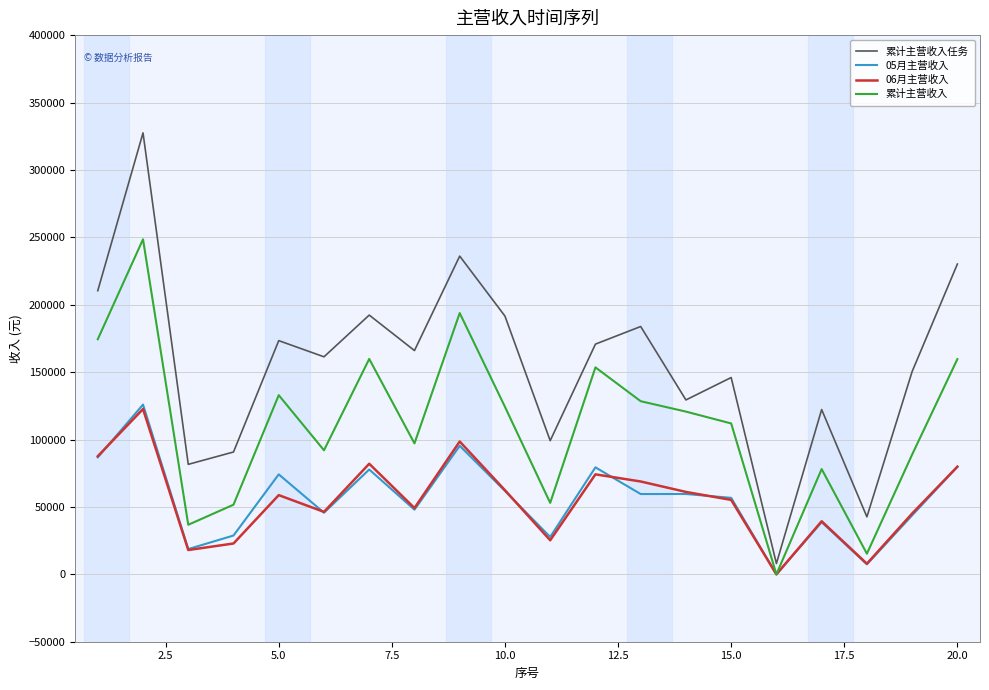

Which series has the largest total across all categories?

累计主营收入任务